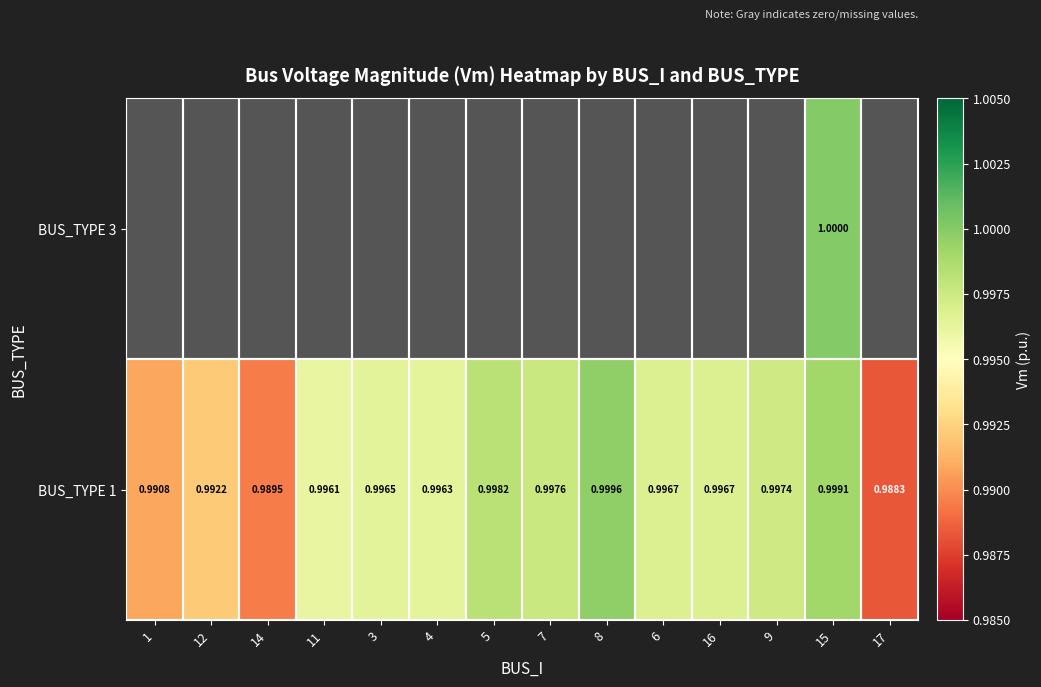

What value does the BUS_TYPE 1 series have at 9?

1.0